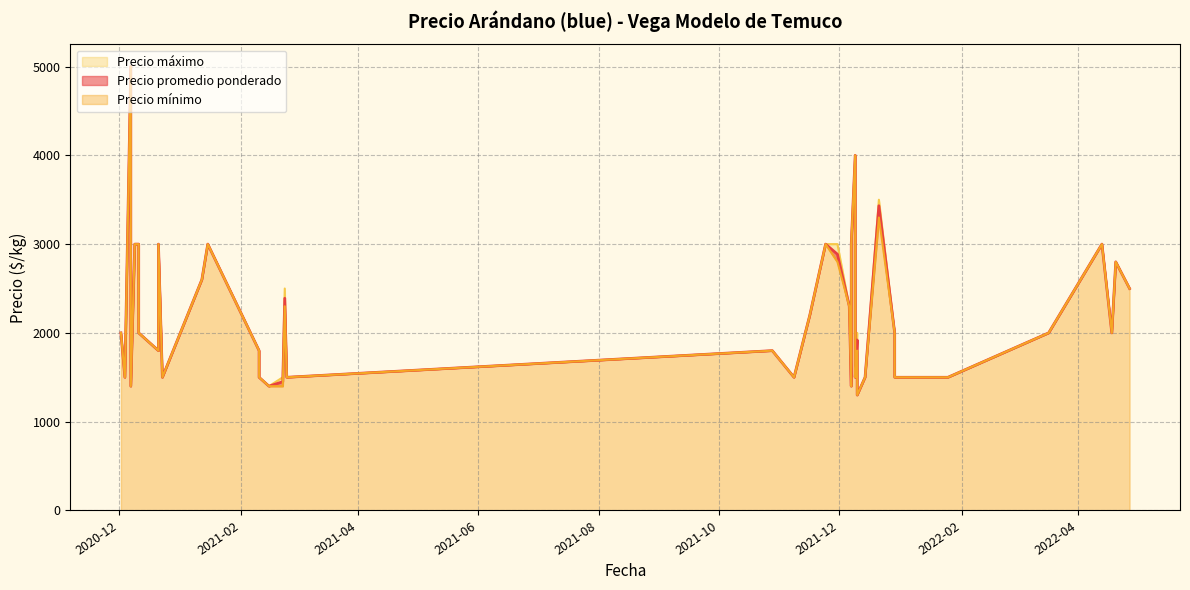

What is the label of the 34th point from the left?

2021-12-29